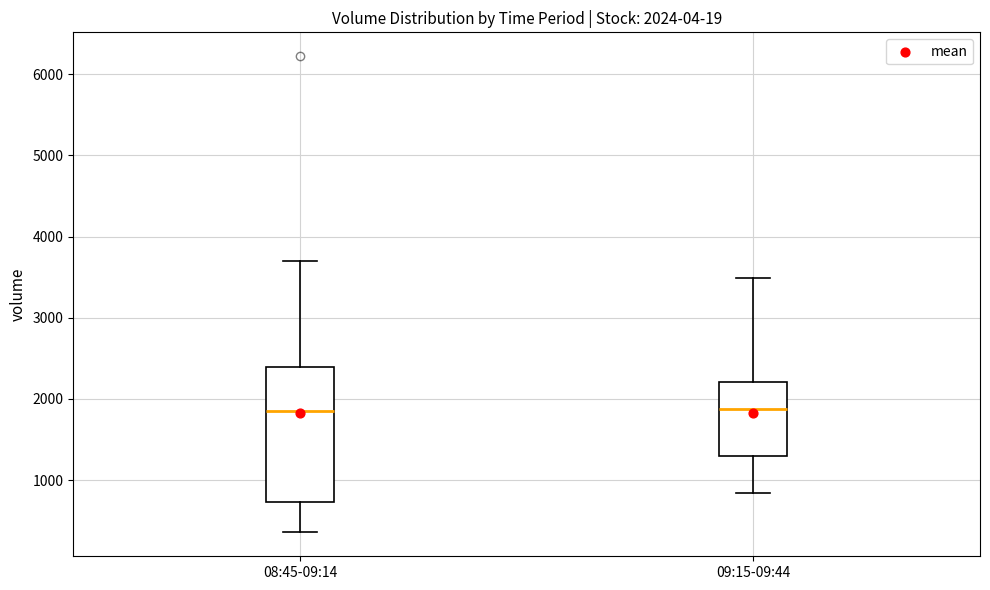

Comparing the boxes themselves (not the whiskers), which one is the tallest?

08:45-09:14